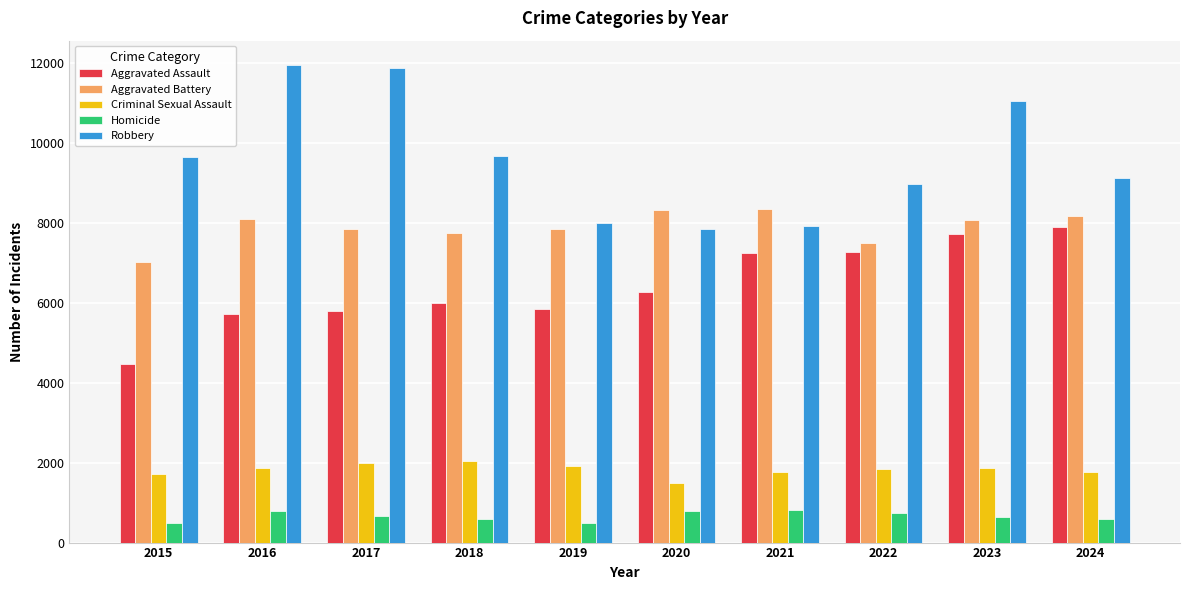

Count the number of categories in the chart.

10